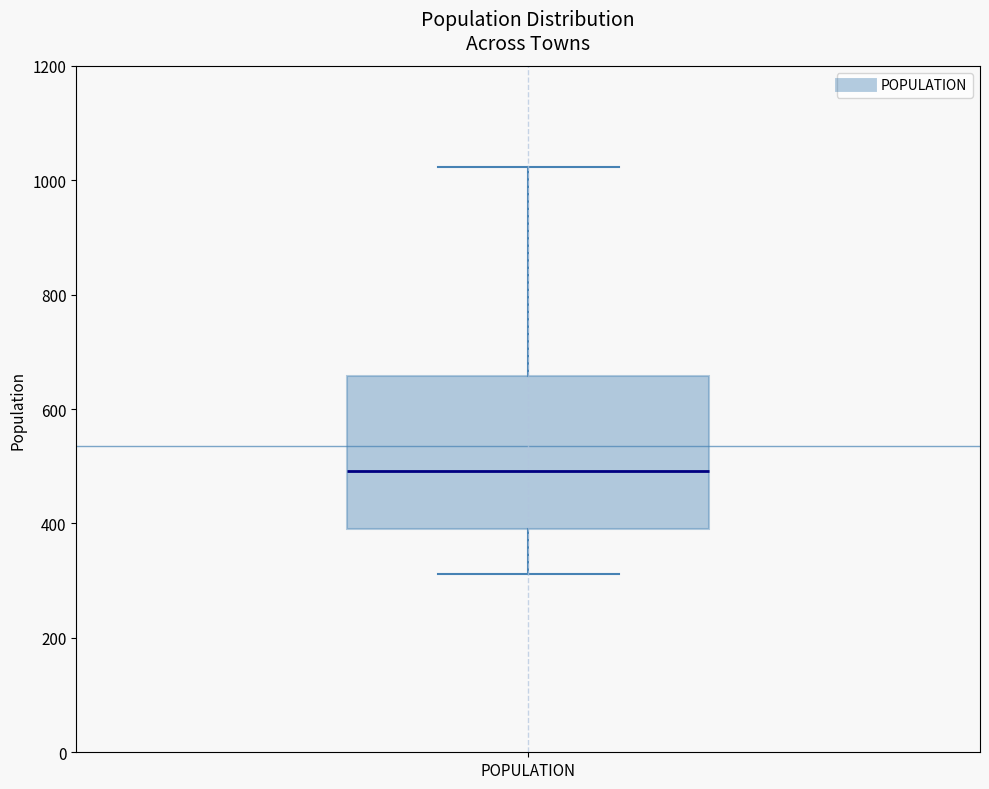

Where is the lower edge of the box for POPULATION on the y-axis? The values are not printed on the chart, so give them approximately, as read against the axis.

380